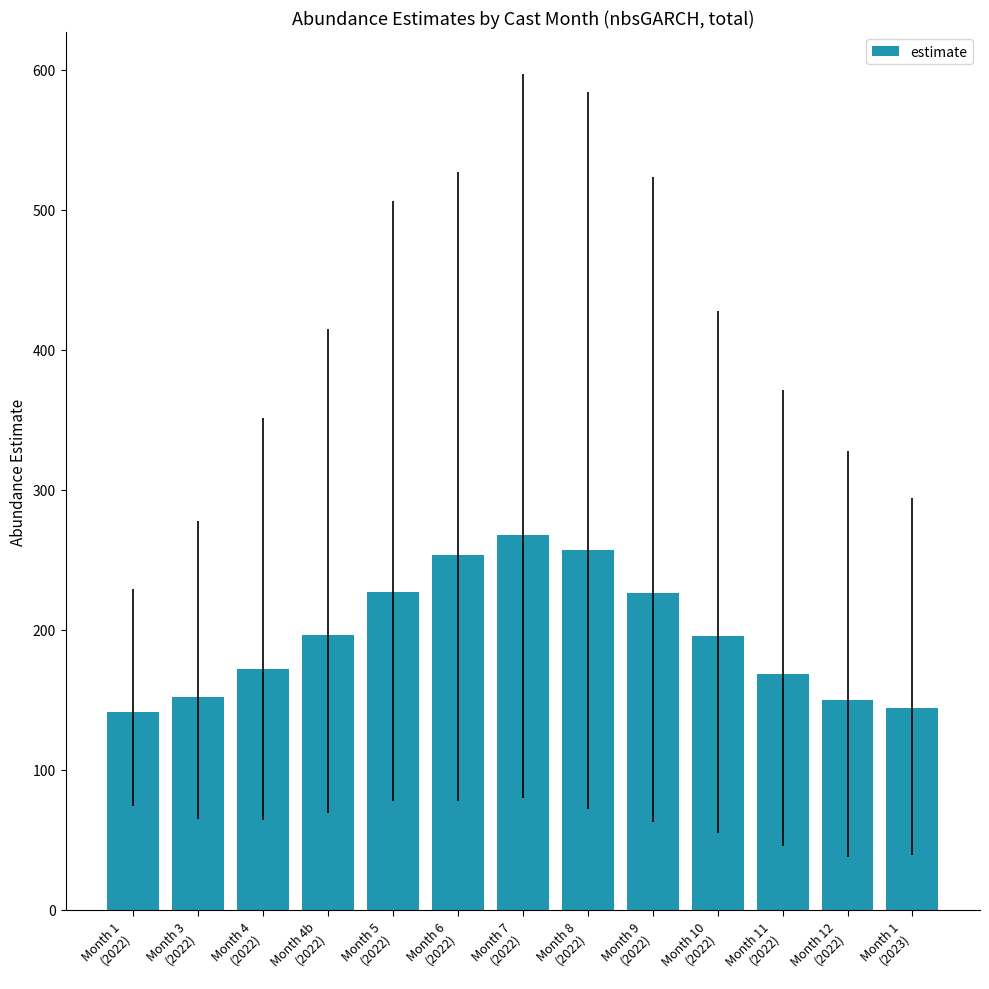

How many bars are there in total?

13